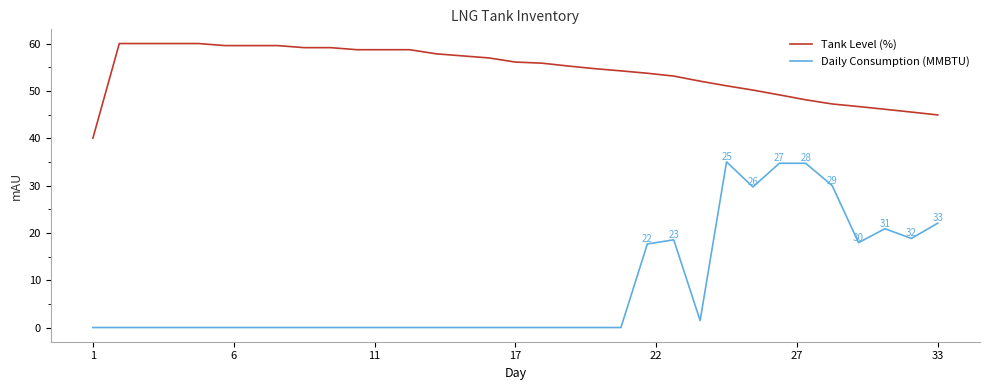

Rank the series by their average value, from lowest to highest.

Daily Consumption (MMBTU), Tank Level (%)